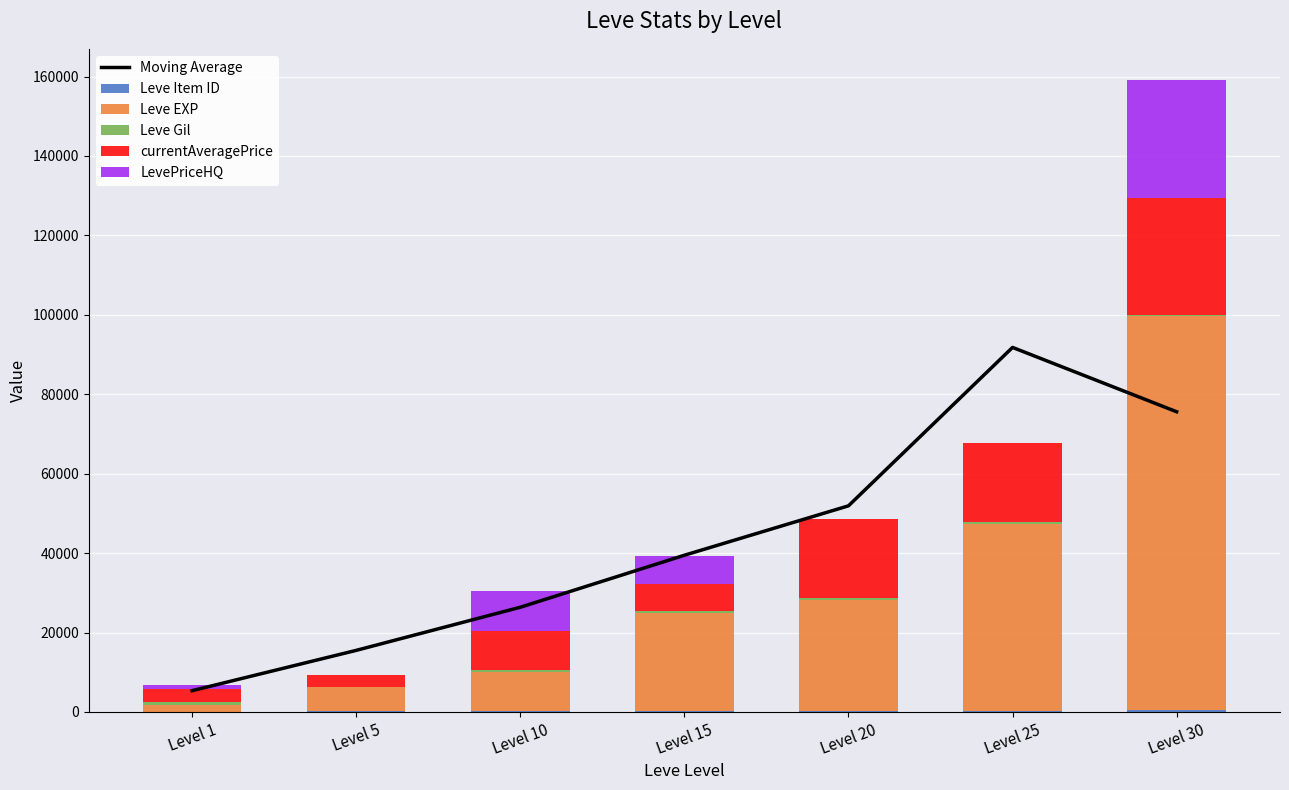

The Leve Gil series shows 413.0 at Level 30. True or false?

True